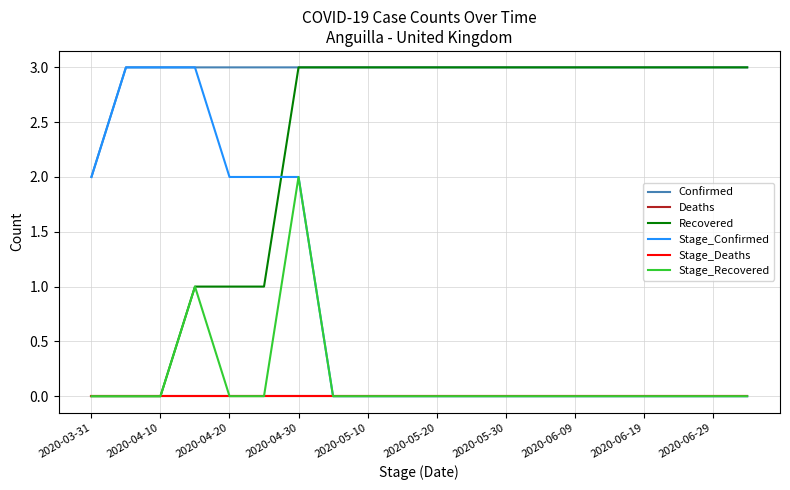

Which series has the largest total across all categories?

Confirmed